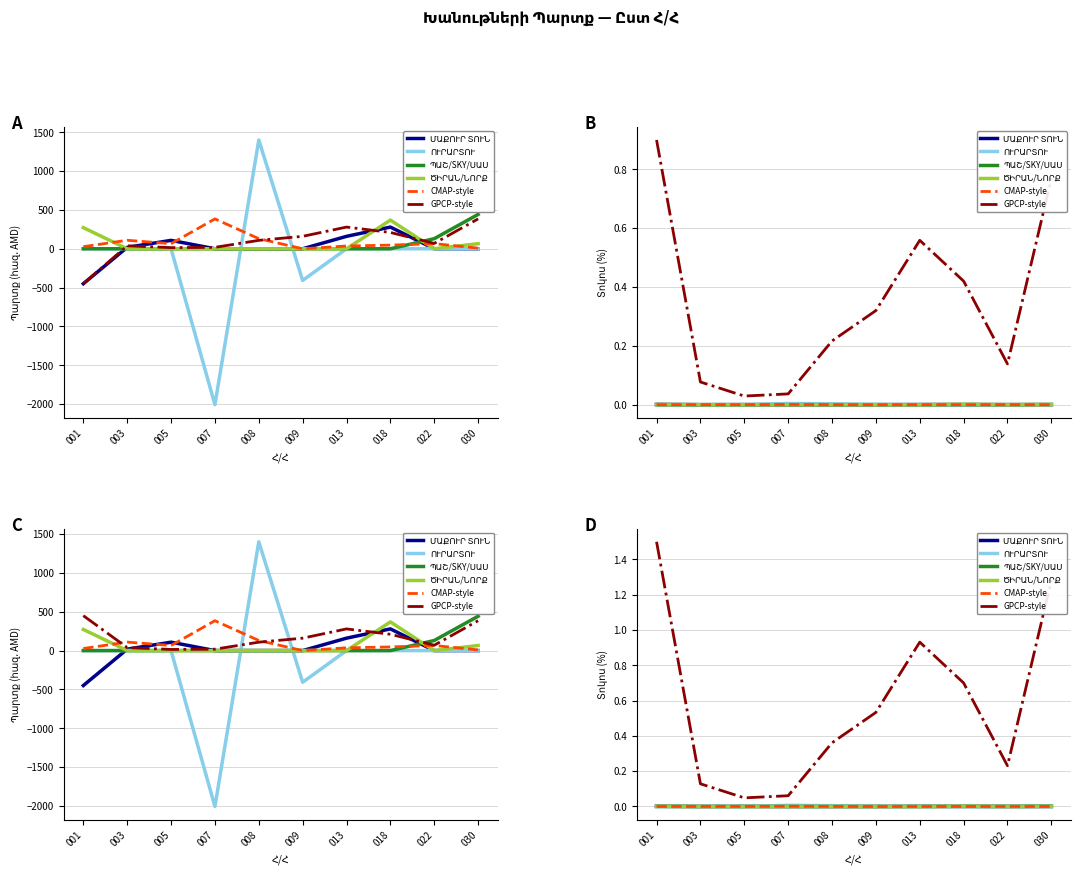

Which series changed the most between 003 and 018?

GPCP-style